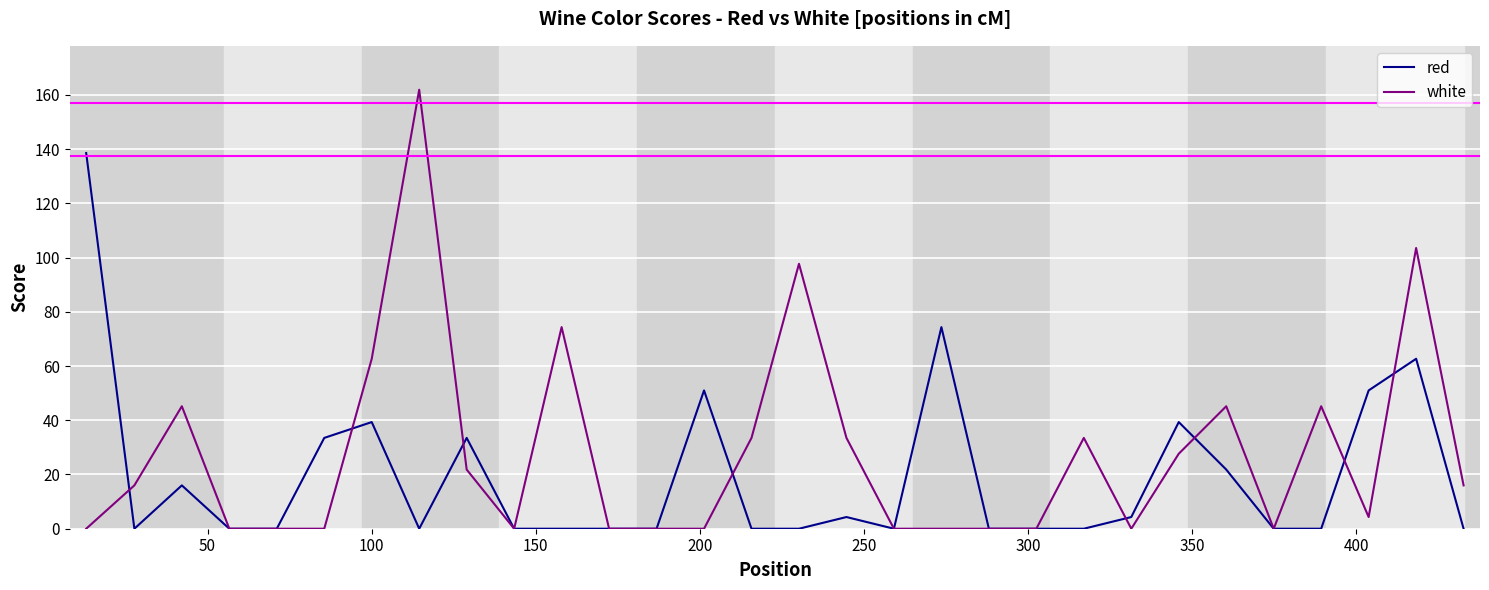

What is the average value of the red series?

19.0